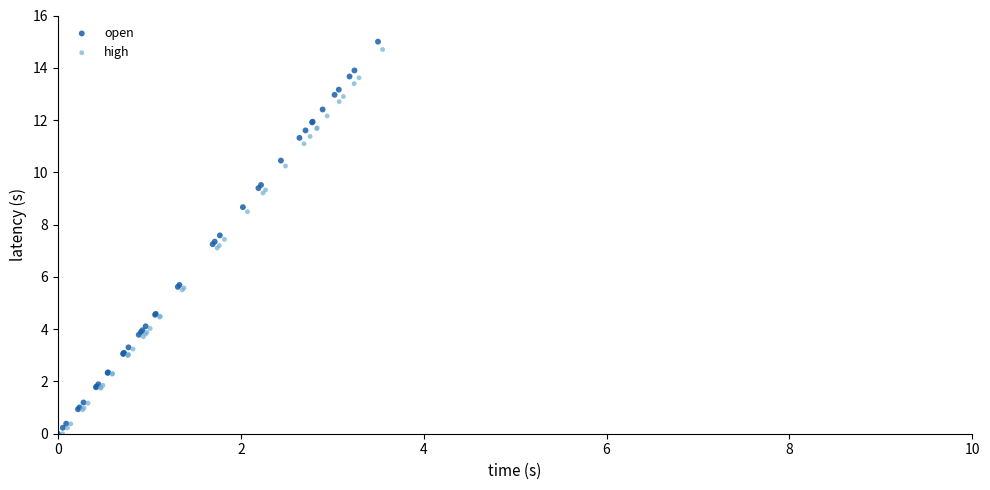

What are all the series names shown in the legend?

open, high